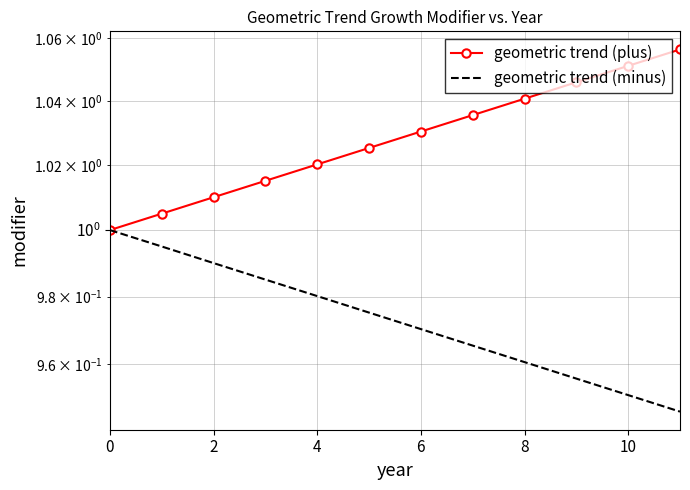

What are all the series names shown in the legend?

geometric trend (plus), geometric trend (minus)